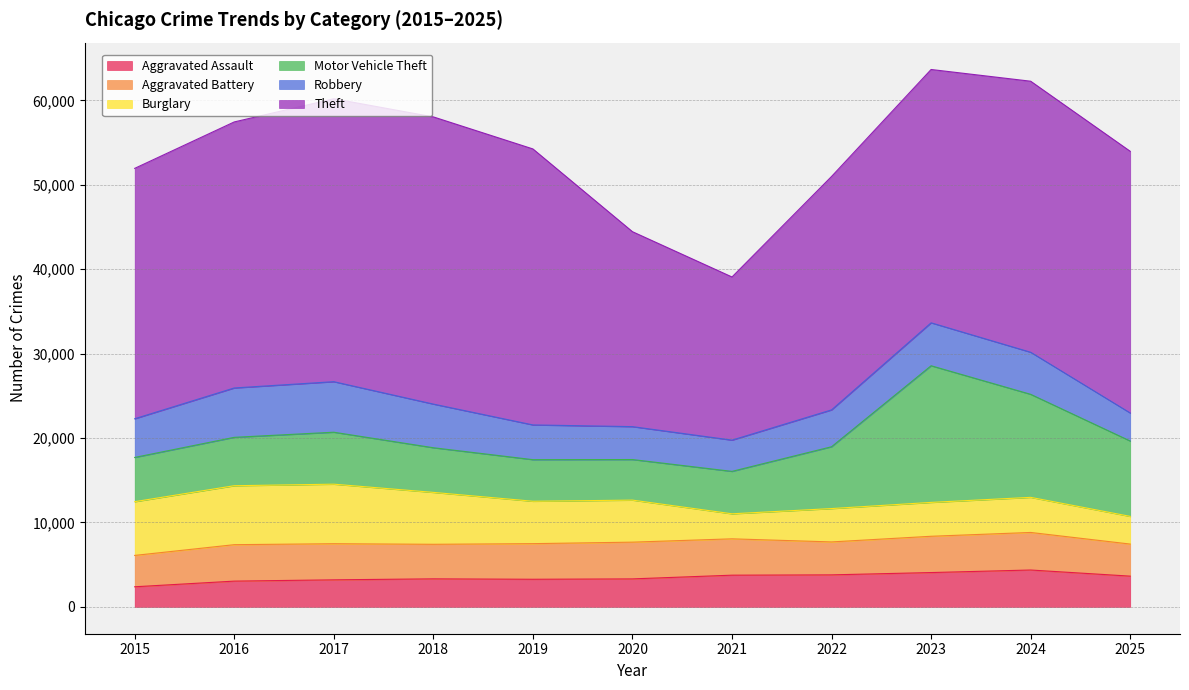

Reading left to right, what are all the values shown in this chart?

Aggravated Assault: 2378	3049	3201	3319	3268	3313	3753	3791	4064	4365	3639
Aggravated Battery: 3715	4317	4279	4092	4220	4352	4306	3901	4298	4449	3799
Burglary: 6366	6985	7054	6150	5023	4980	2965	3952	4013	4159	3279
Motor Vehicle Theft: 5241	5732	6155	5289	4927	4807	5026	7325	16189	12205	8929
Robbery: 4583	5849	5987	5172	4116	3899	3701	4366	5087	4985	3321
Theft: 29664	31516	33518	34024	32697	23095	19329	27653	30011	32109	31003